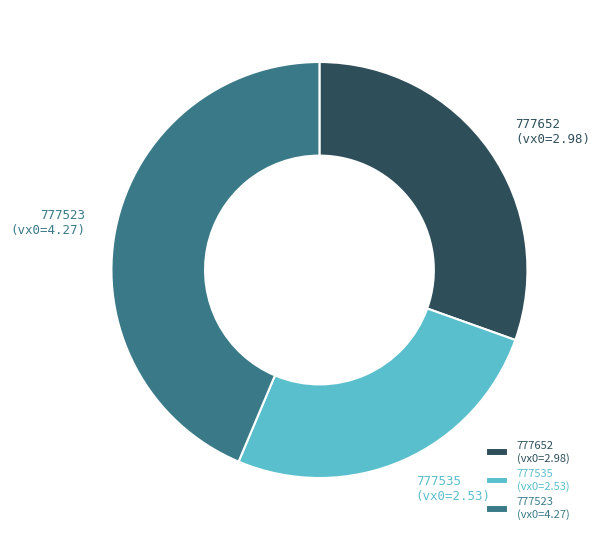

Combined, do 777535 (vx0=2.53) and 777652 (vx0=2.98) account for over 50%?

Yes